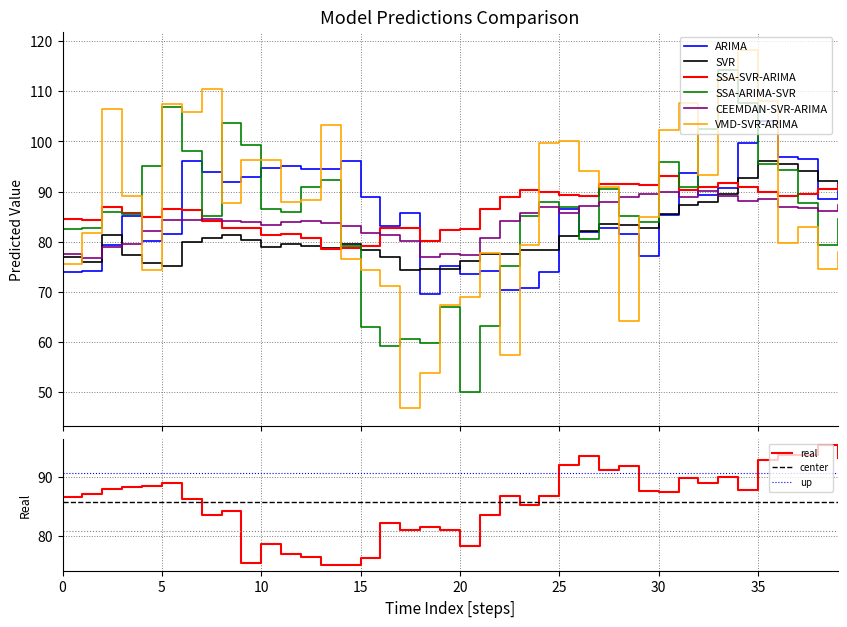

At which category does CEEMDAN-SVR-ARIMA reach its first local valley?

1